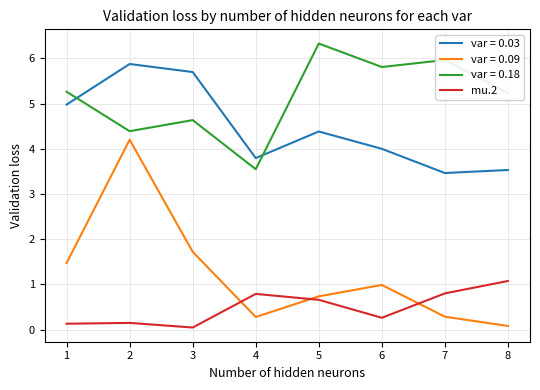

What is the spread (max minus min) of values at 4?

3.5